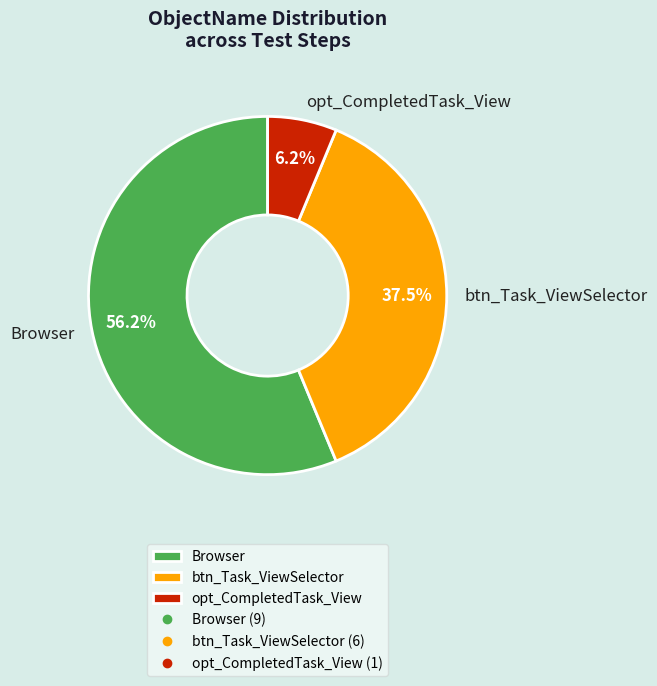

The Browser slice represents 43% of the pie. True or false?

False